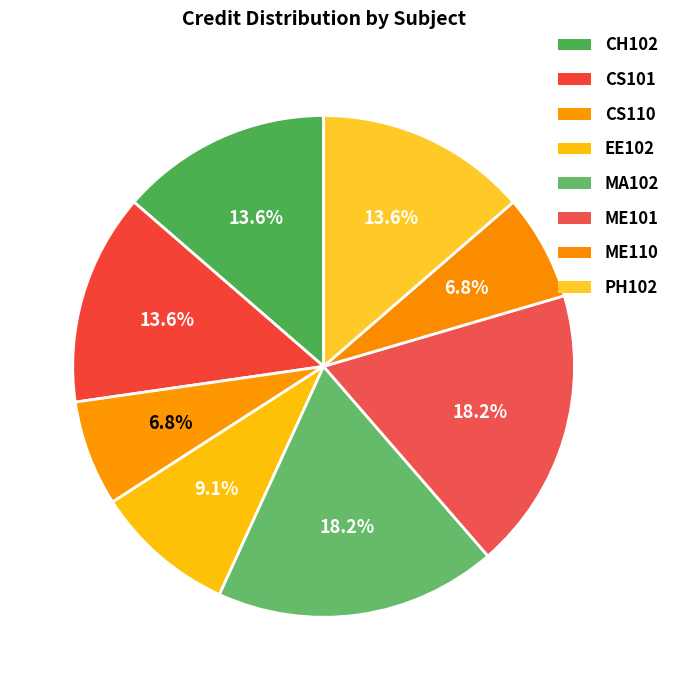

How many segments does this pie chart have?

8